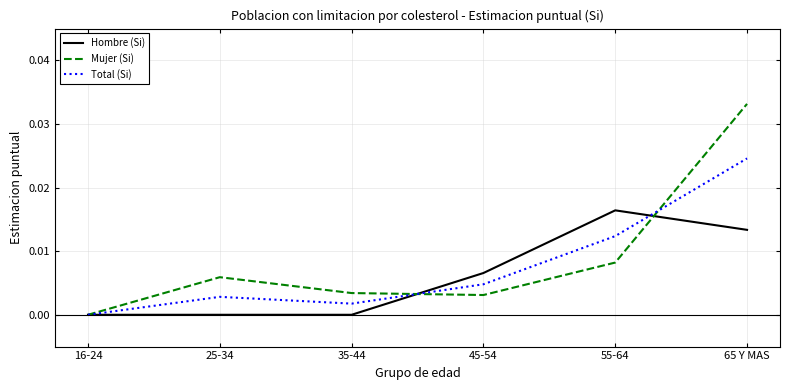

The Hombre (Si) series shows 0.0 at 65 Y MAS. True or false?

True